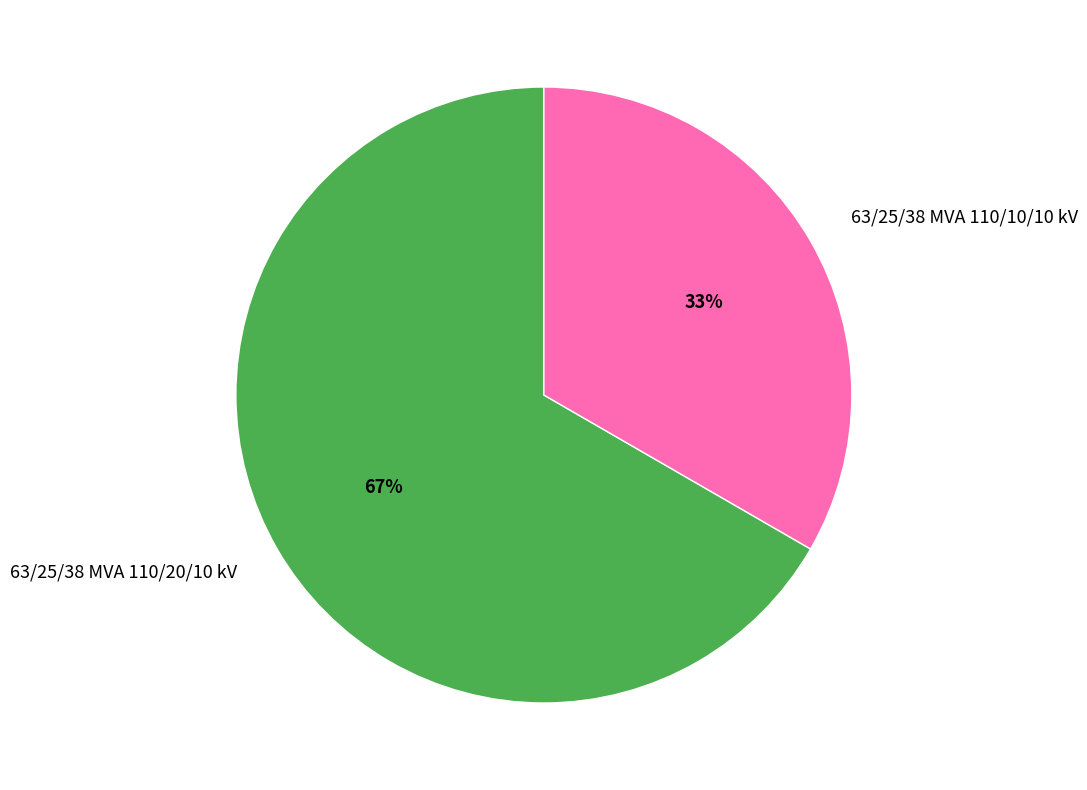

Between 63/25/38 MVA 110/20/10 kV and 63/25/38 MVA 110/10/10 kV, which is larger?

63/25/38 MVA 110/20/10 kV